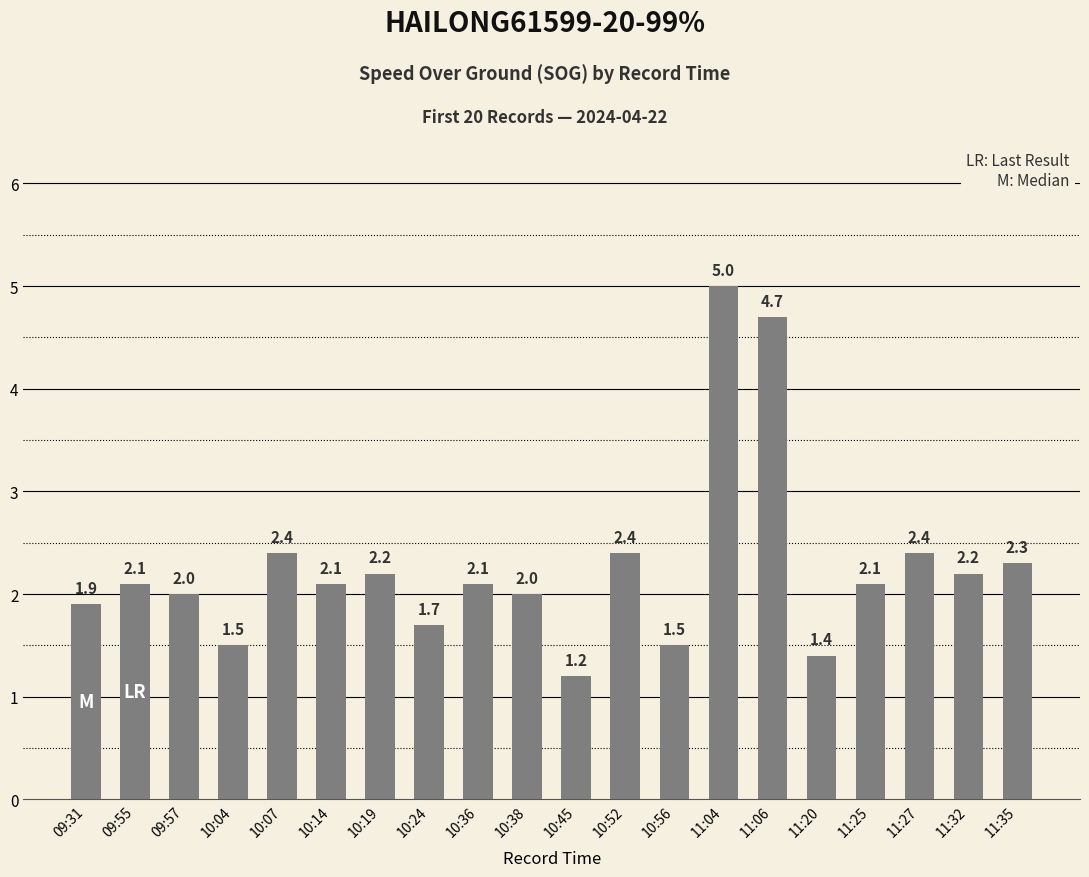

Which category has the lowest value across all series?

10:45